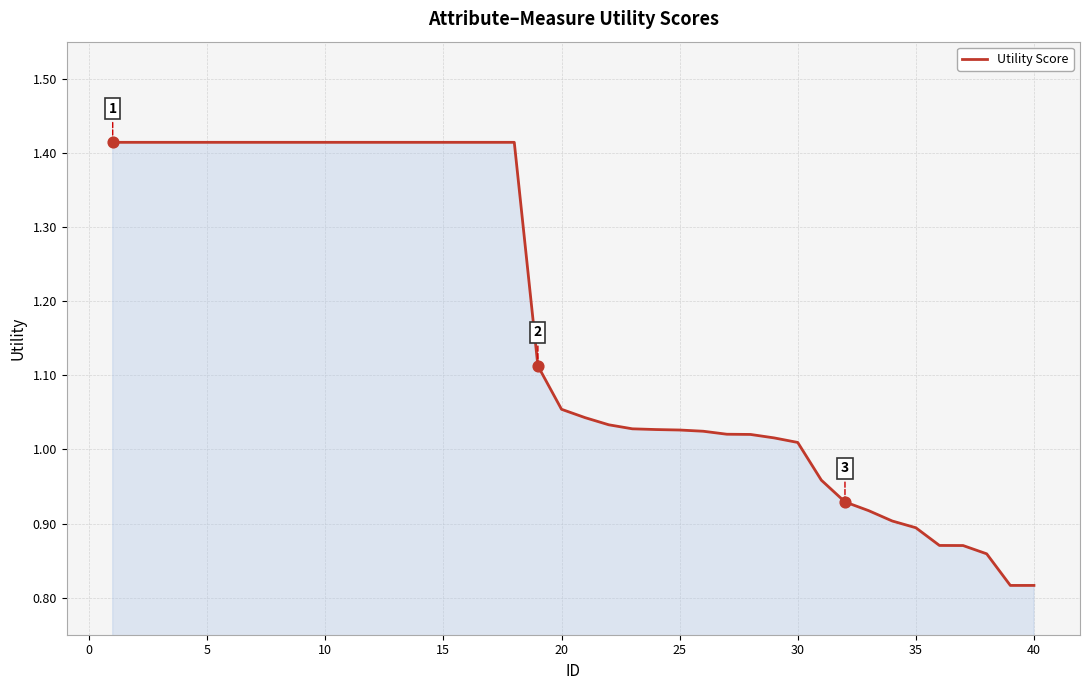

What is the difference between the maximum and minimum values?

0.6